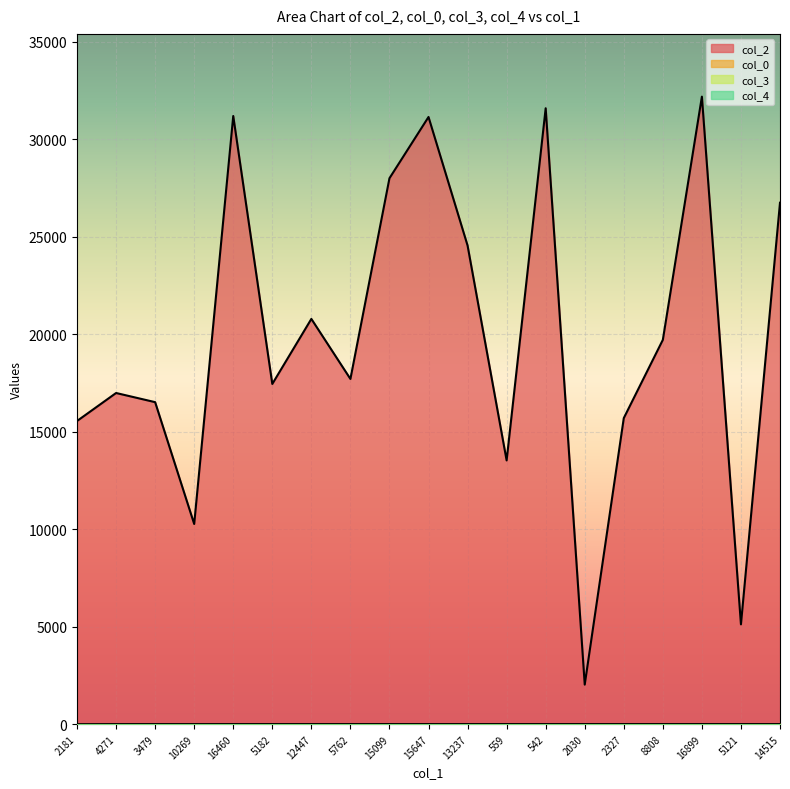

Reading left to right, transcribe all the data shown in this chart.

col_2: 15552.0	16988.0	16518.0	10269.0	31195.0	17452.0	20788.0	17709.0	28003.0	31145.0	24551.0	13530.0	31592.0	2030.0	15700.0	19714.0	32188.0	5121.0	26748.0
col_0: 5.7	17.0	17.0	17.0	17.6	18.2	18.2	18.2	18.9	18.9	18.9	18.9	18.9	18.9	18.9	18.9	18.9	18.9	18.9
col_3: 0.0	2.0	7.0	0.0	5.0	5.0	5.0	5.0	7.0	0.0	0.0	5.0	0.0	5.0	5.0	5.0	10.0	0.0	5.0
col_4: 1.0	0.0	0.0	0.0	0.0	0.0	0.0	0.0	0.0	0.0	0.0	0.0	0.0	0.0	0.0	0.0	0.0	0.0	0.0